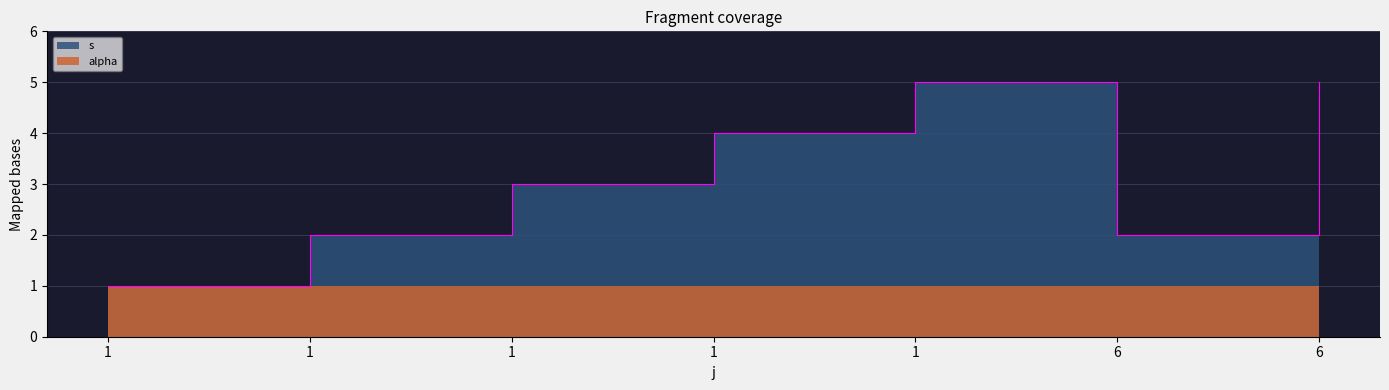

Between 1 and 1, which is larger?

1